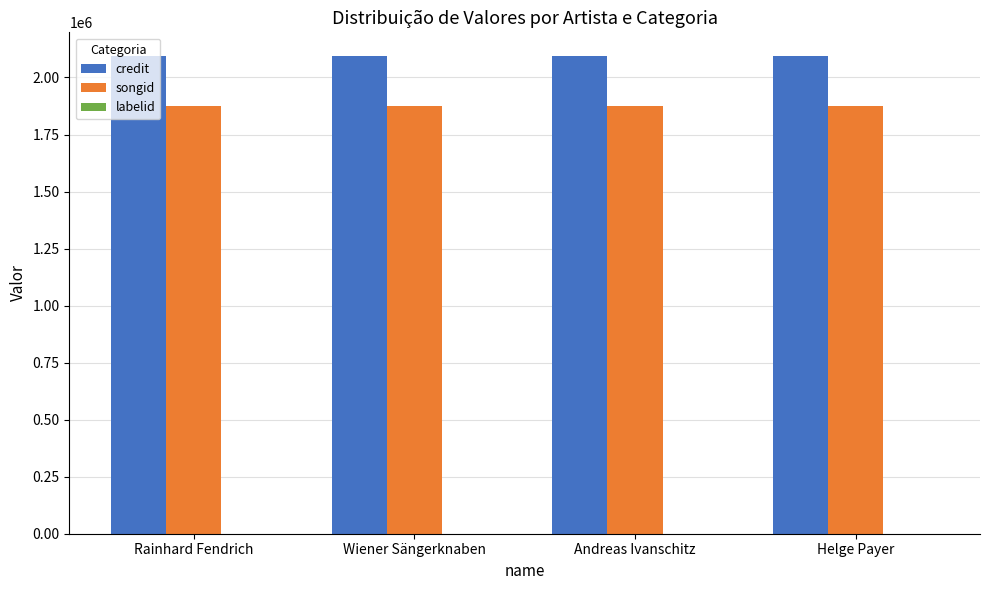

What value does the credit series have at Helge Payer?

2093239